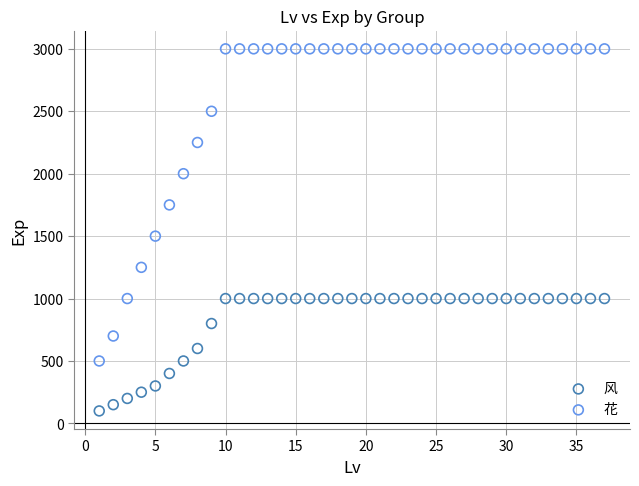

Across all series, what Y value is closest to 1550?

1500